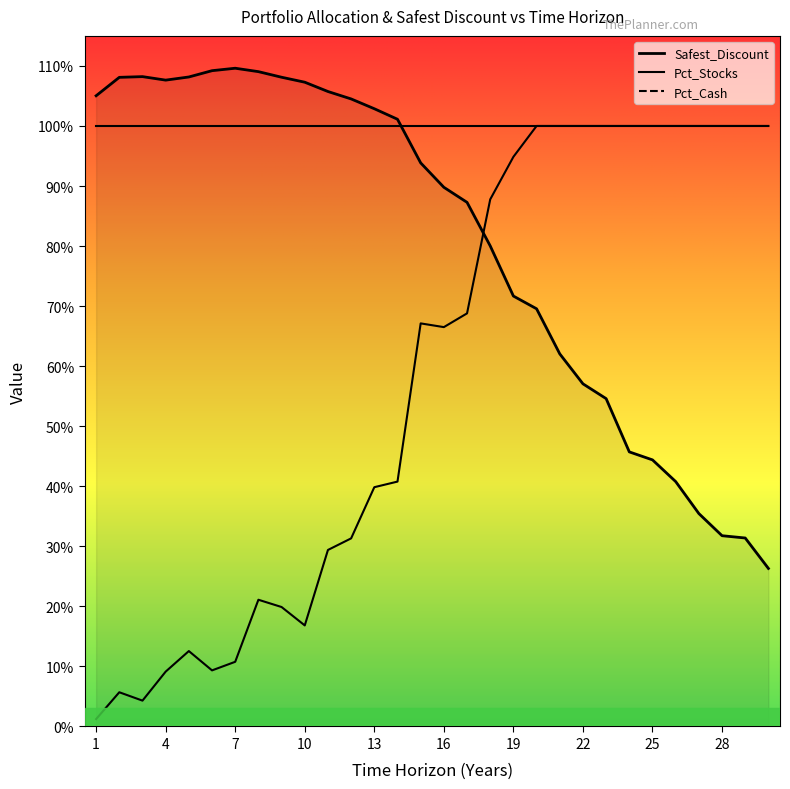

Which label corresponds to the largest value in the chart?

7